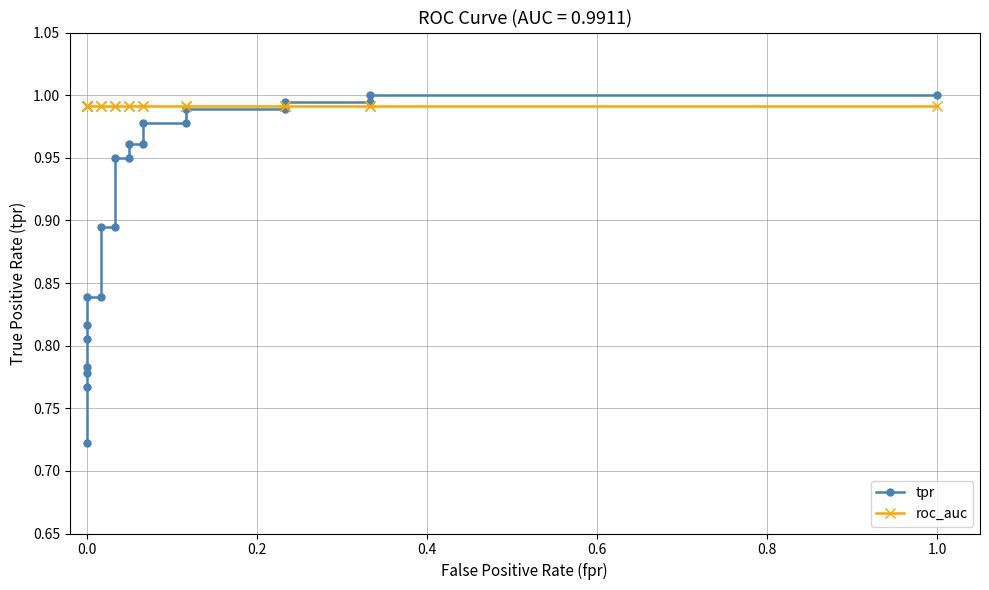

What is the value of the tpr point at the 3rd from the left?

0.8